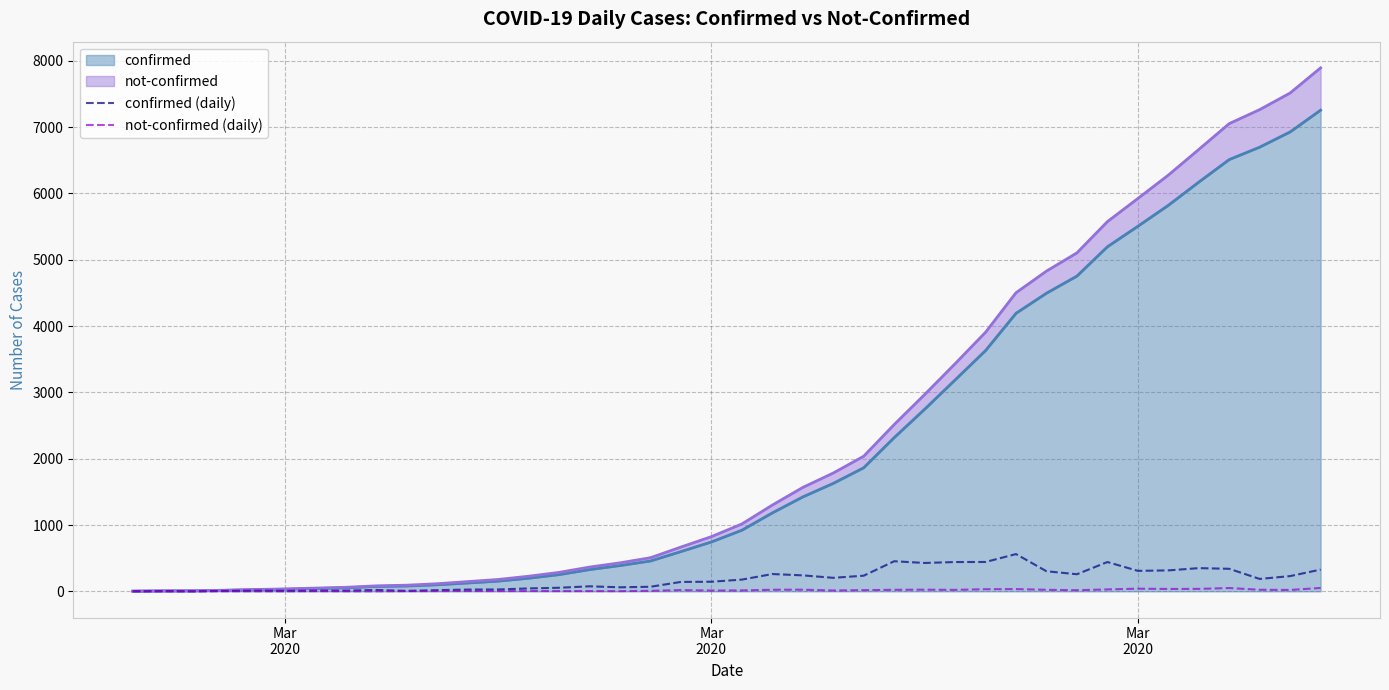

Where is the first local minimum for confirmed (daily)?

Mar
2020